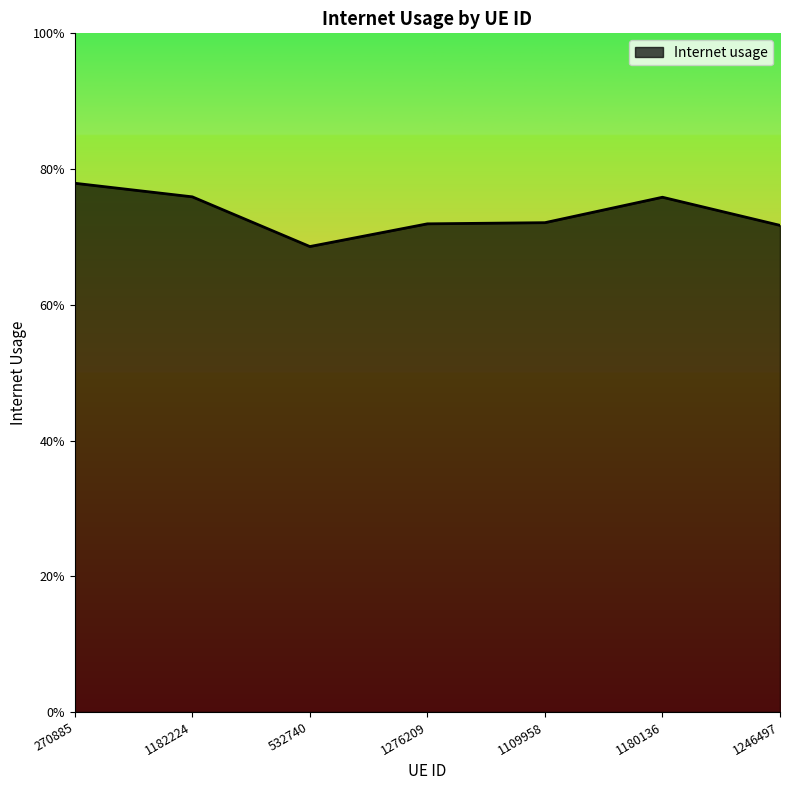

Reading left to right, extract all data points from this chart.

270885=0.8	1182224=0.8	532740=0.7	1276209=0.7	1109958=0.7	1180136=0.8	1246497=0.7